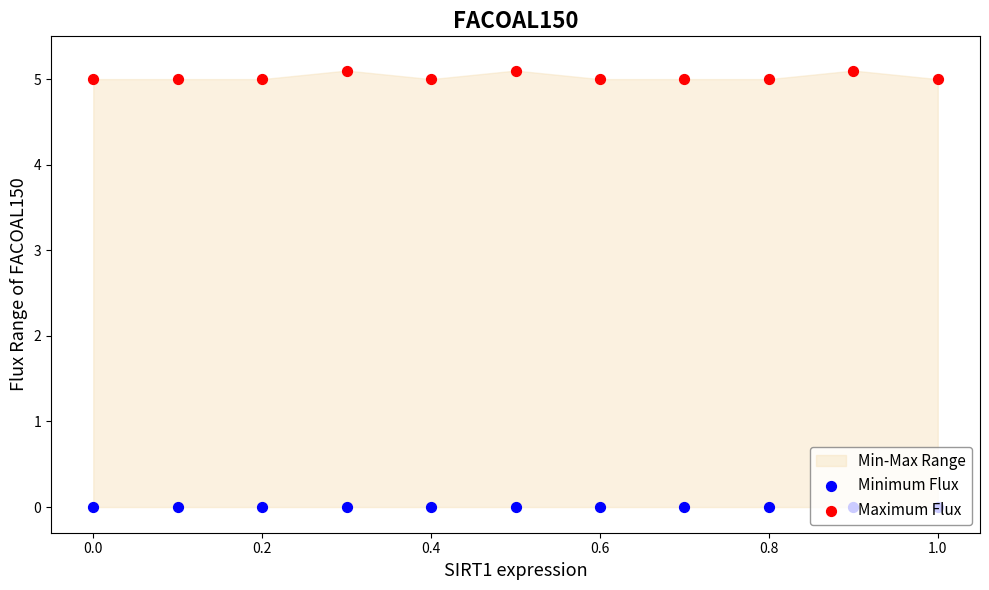

Which series contains the highest Y value?

Maximum Flux